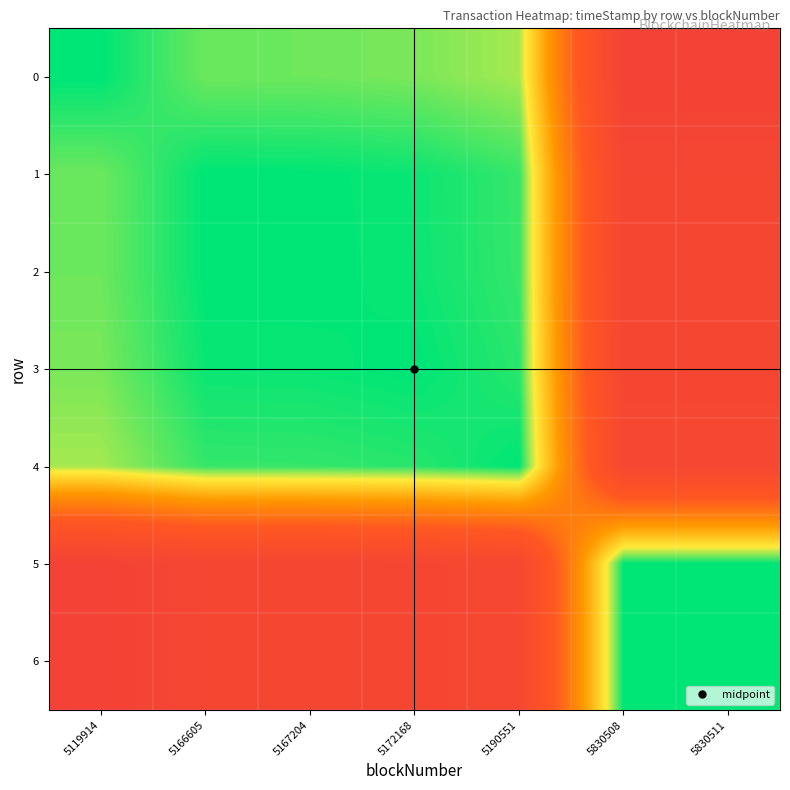

How many categories are shown in the chart?

7